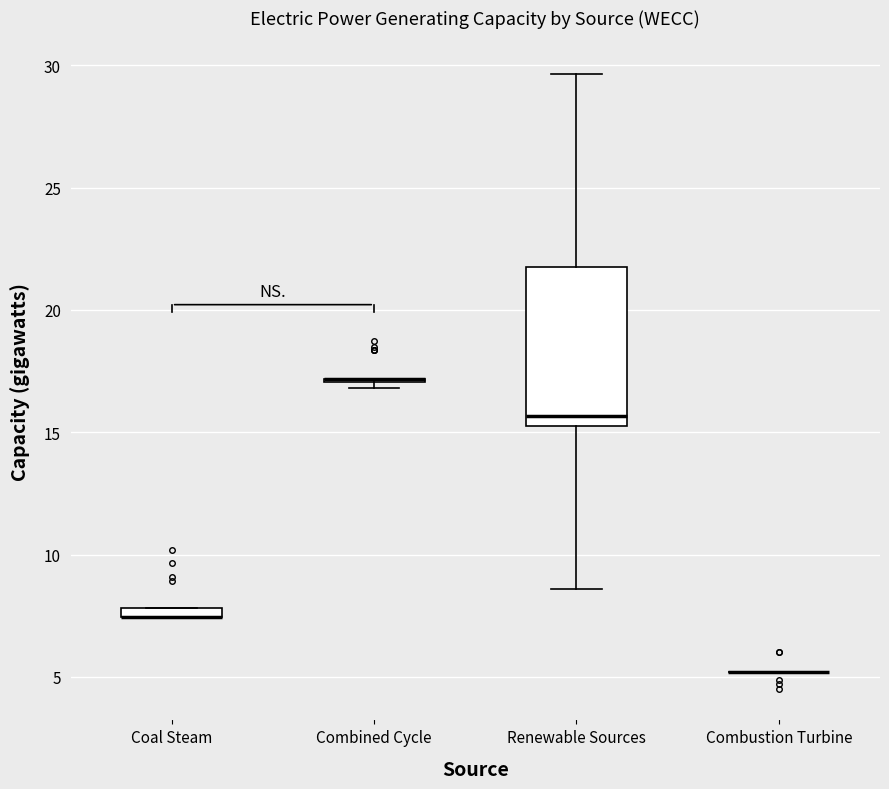

Where is the upper edge of the box for Coal Steam on the y-axis? The values are not printed on the chart, so give them approximately, as read against the axis.

8.0